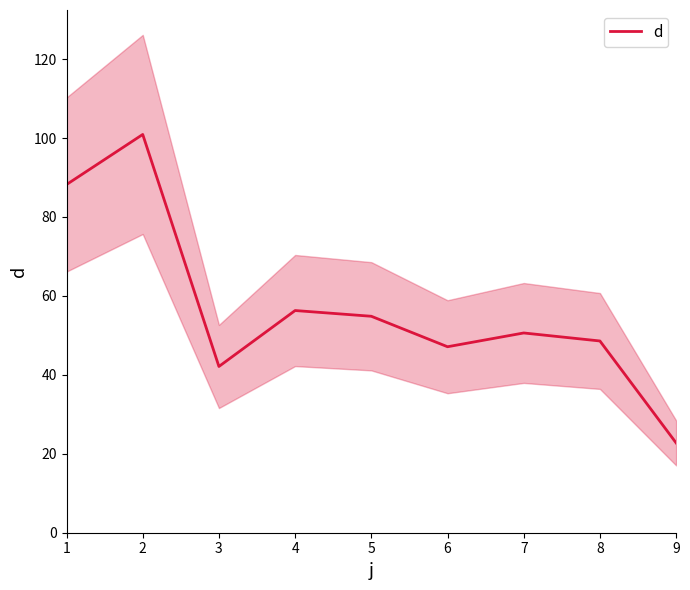

List the labels in order of value, smallest first.

9, 3, 6, 8, 7, 5, 4, 1, 2